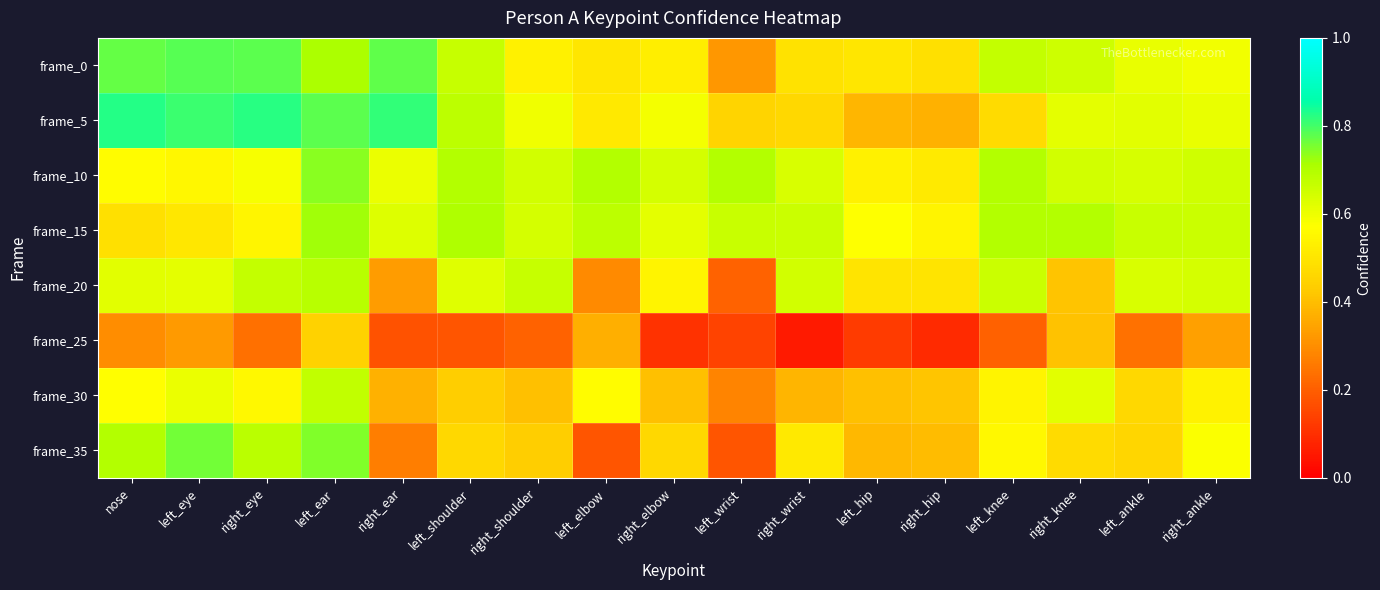

How many data points does each series have?

17